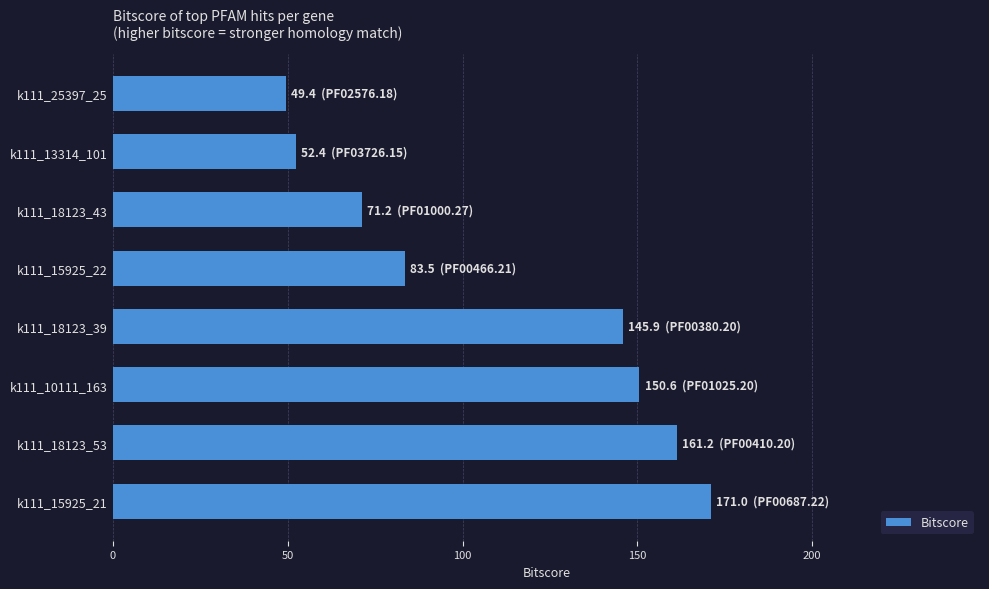

Is it true that the value at k111_10111_163 is 66.7?

False